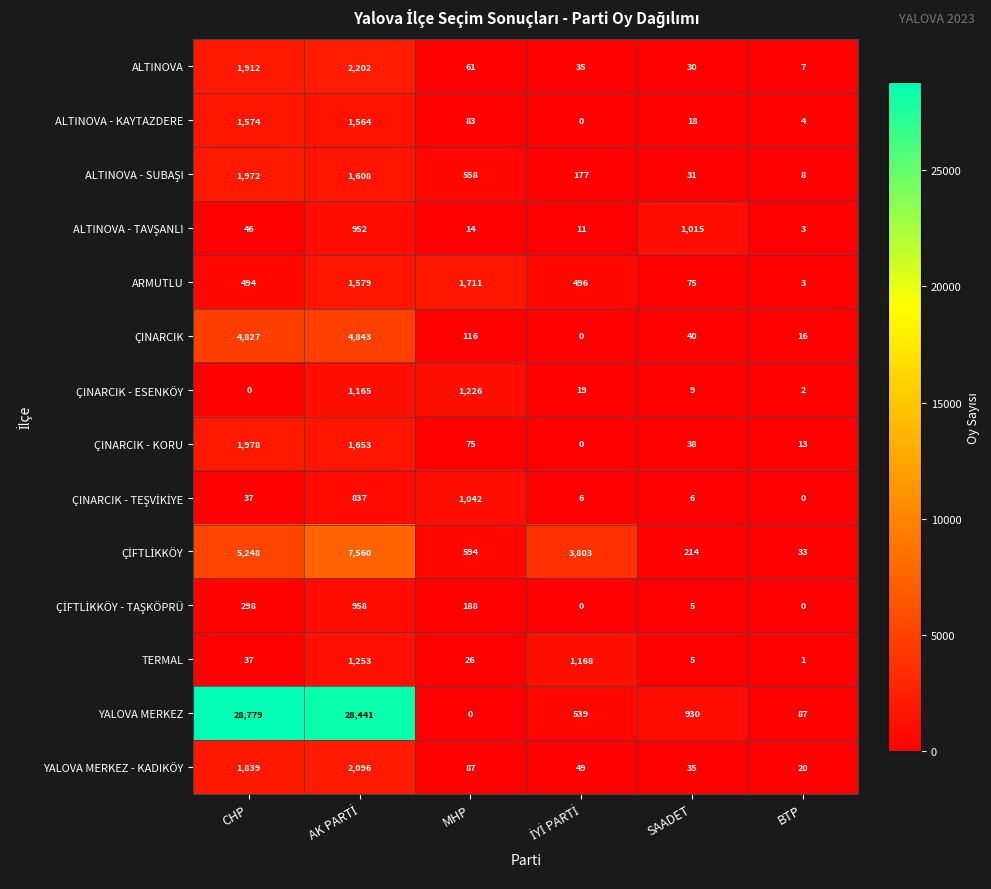

What is the total value across all series at BTP?

197